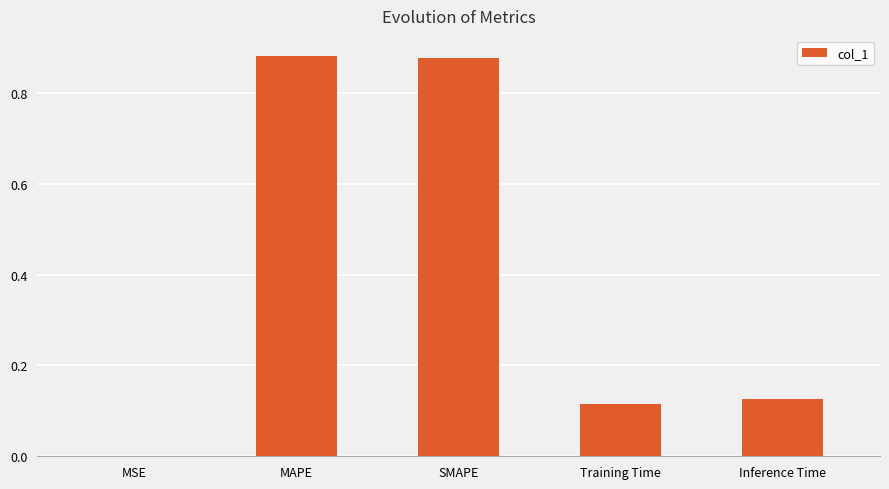

What is the sum of all values?

2.0